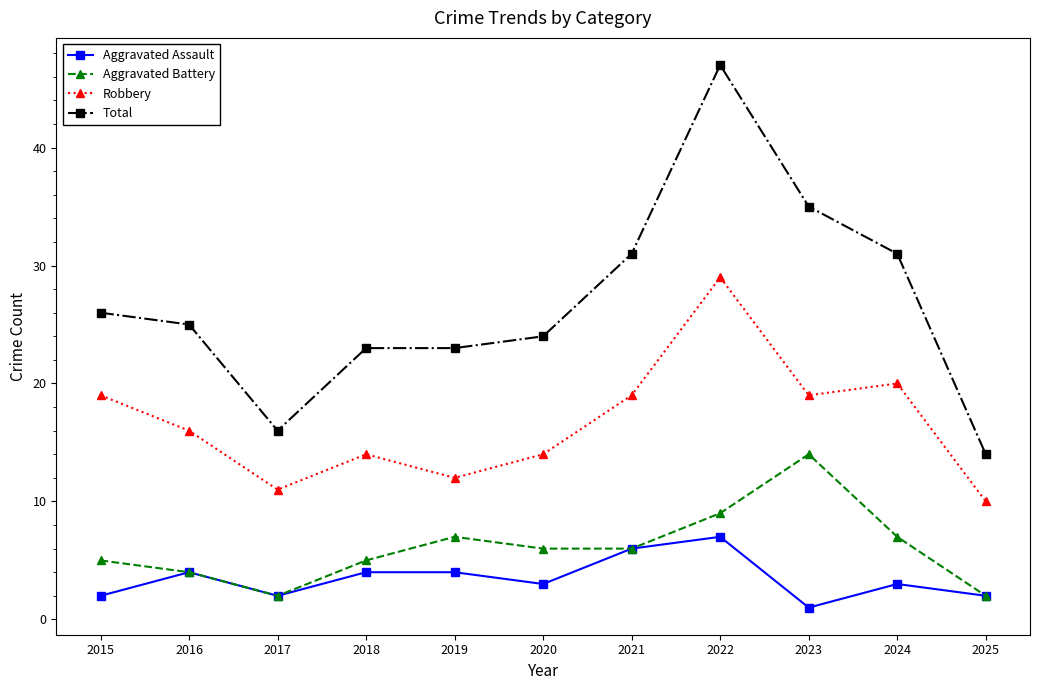

Which series has the widest spread of values?

Total